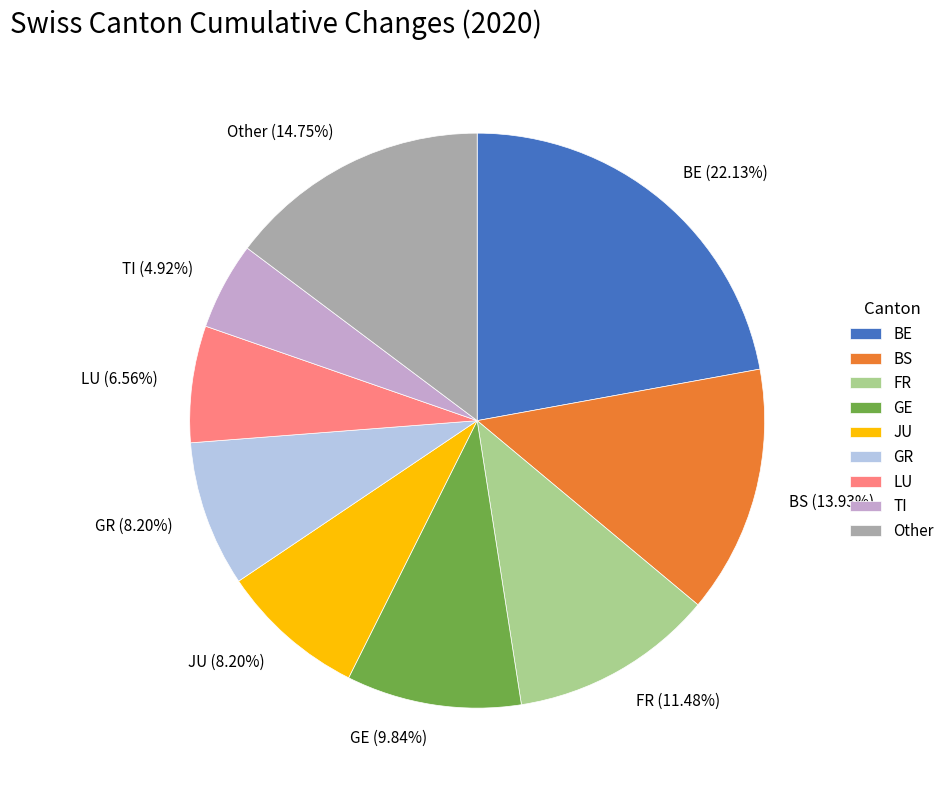

Combined, do LU (6.56%) and JU (8.20%) account for over 50%?

No